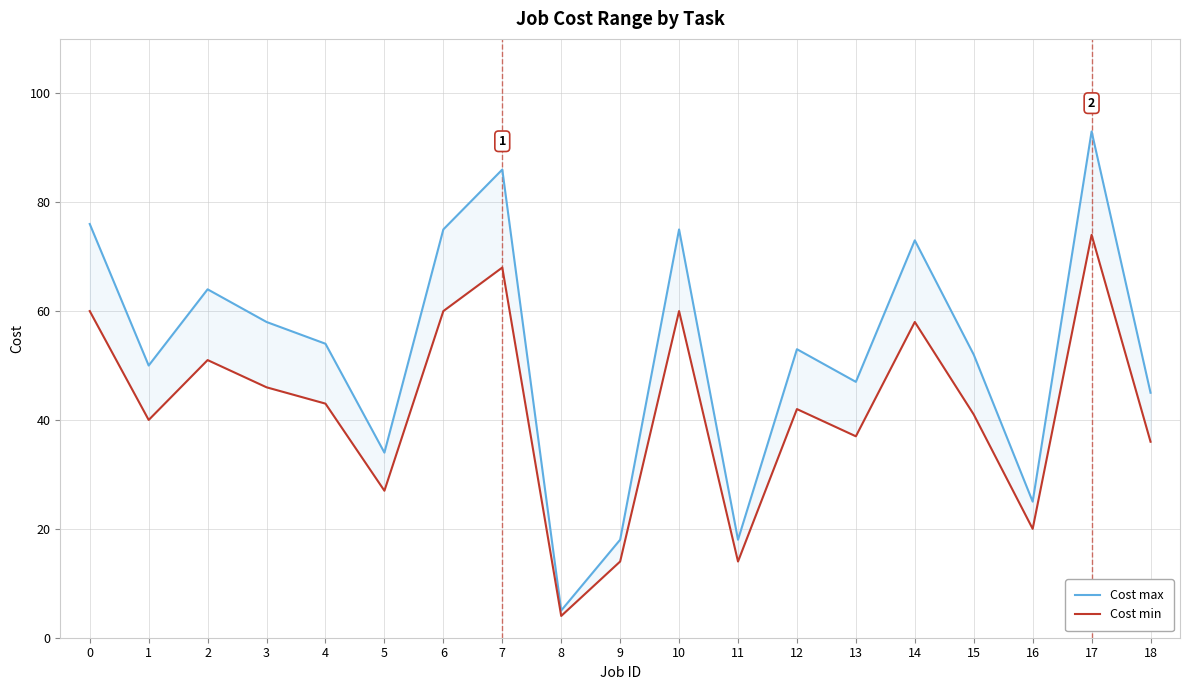

Rank the series by their average value, from lowest to highest.

Cost min, Cost max